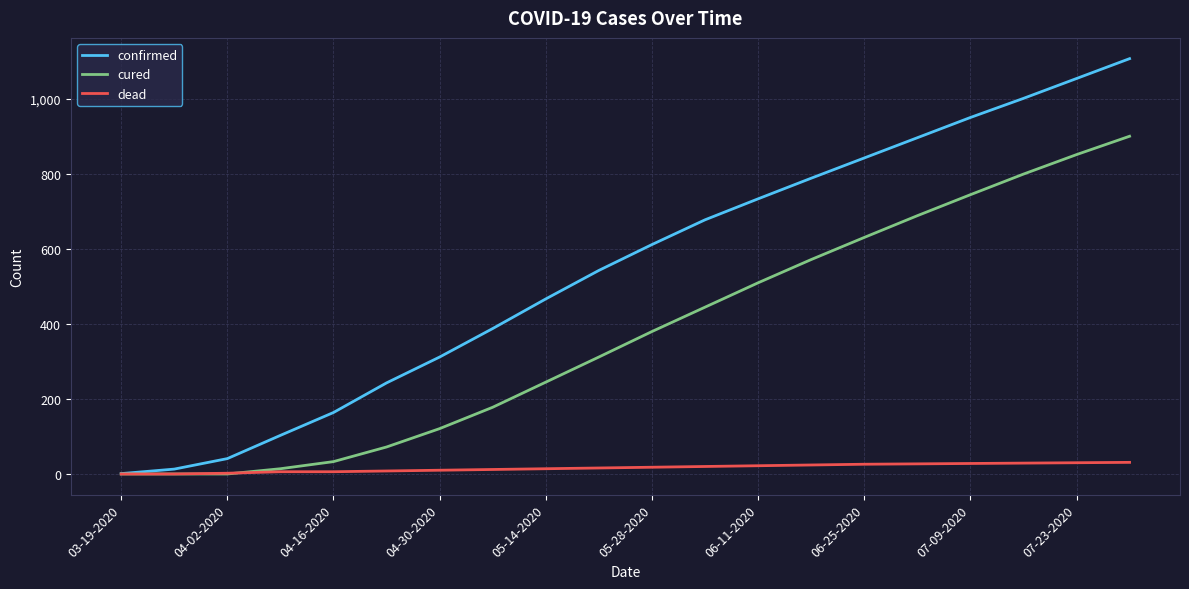

Which series has the widest spread of values?

confirmed